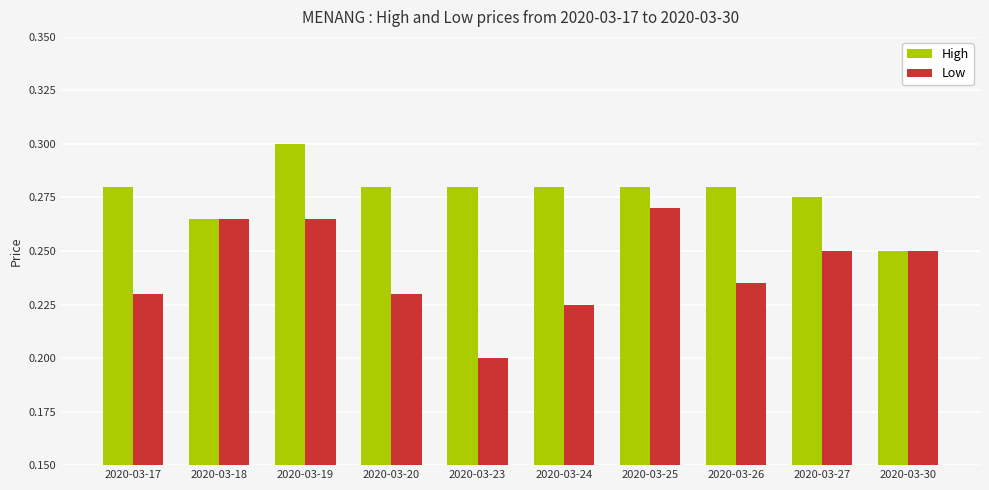

List the series in order of their peak value, lowest first.

Low, High